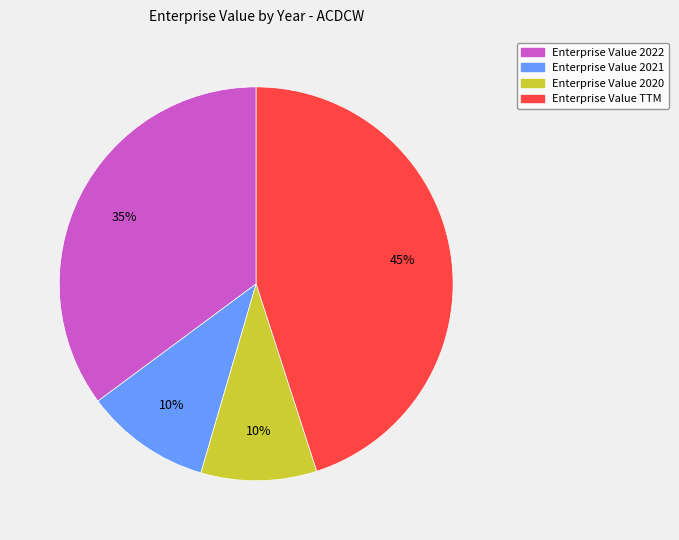

To the nearest percent, what is the average slice percentage?

25%